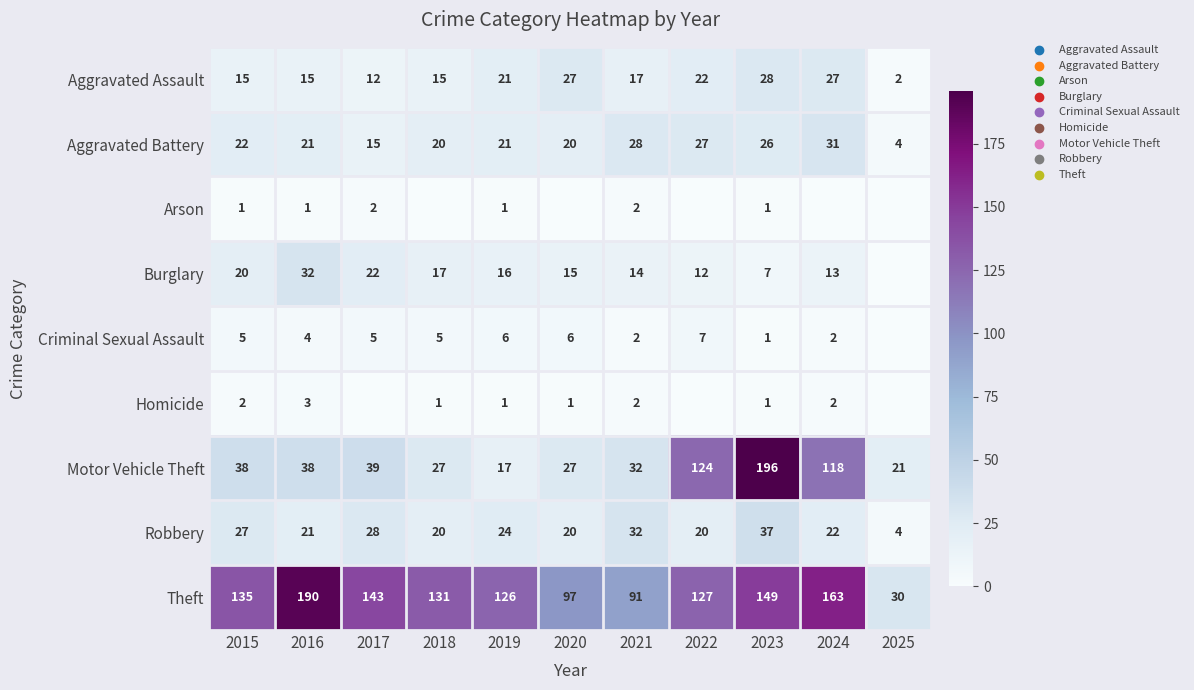

True or false: Motor Vehicle Theft has a value of 46 at 2020.

False